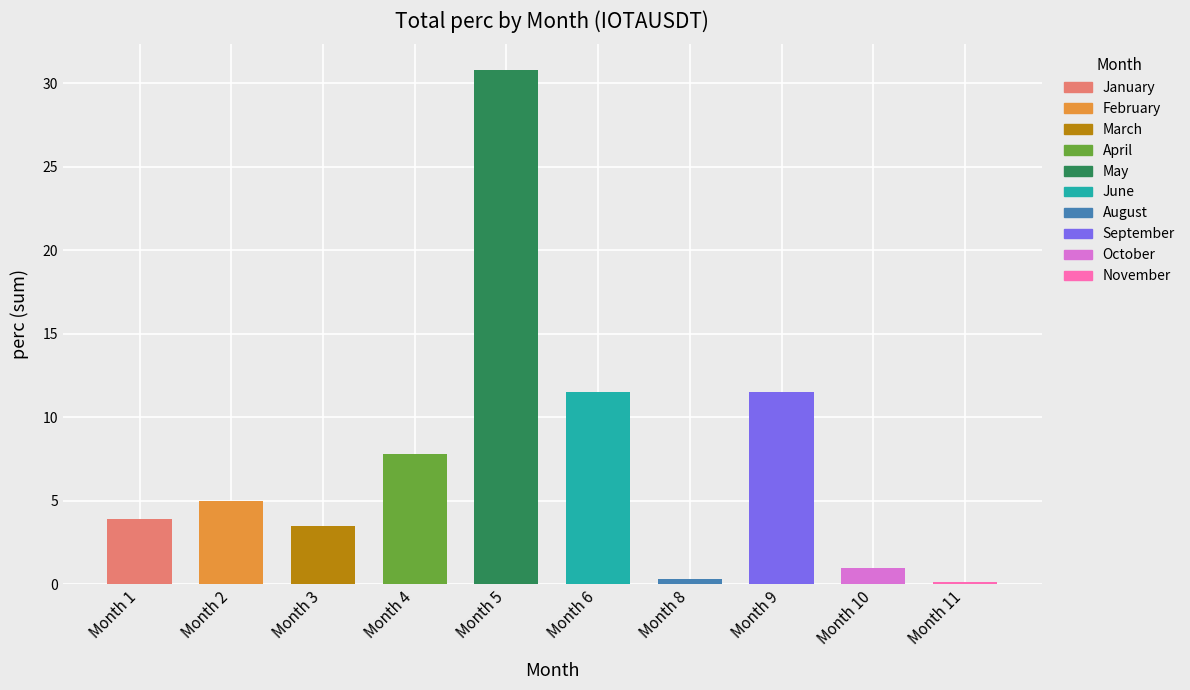

True or false: the data shows 2.7 at 1.

False